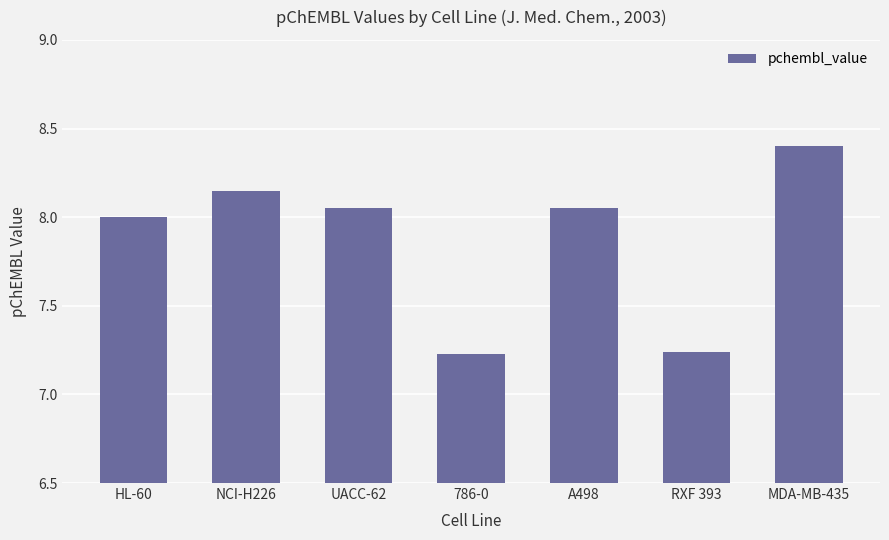

Does the chart contain stacked bars?

No